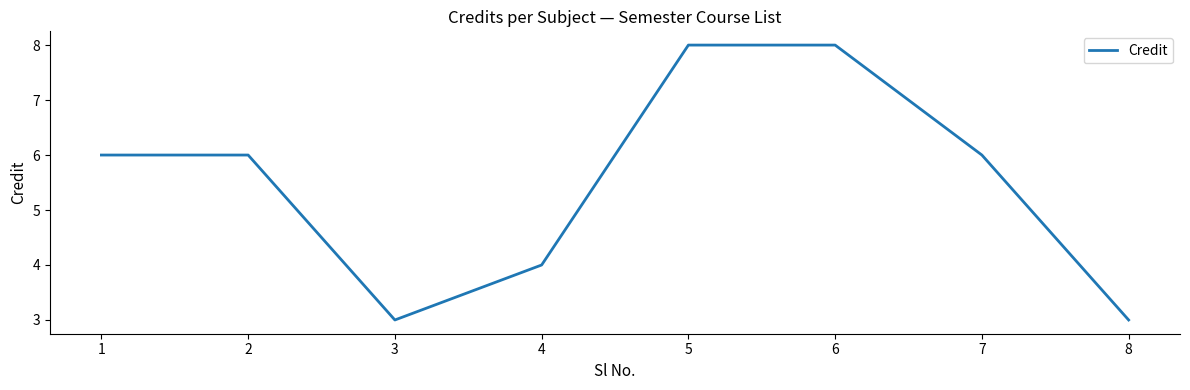

What is the maximum value shown in the chart?

8